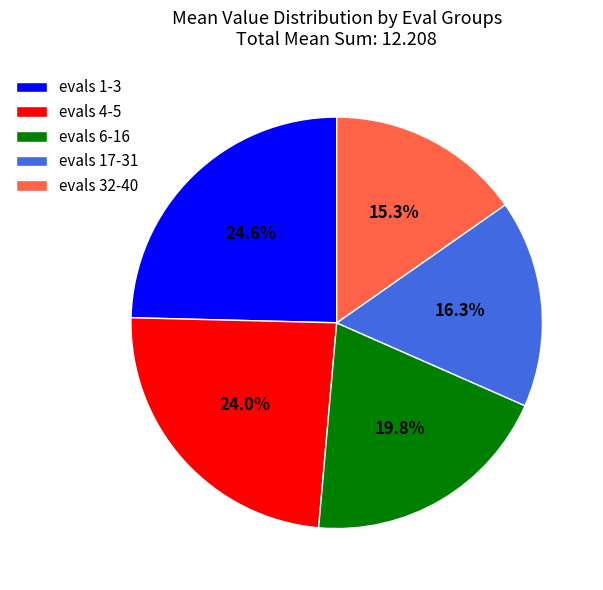

Combined, do evals 4-5 and evals 32-40 account for over 50%?

No